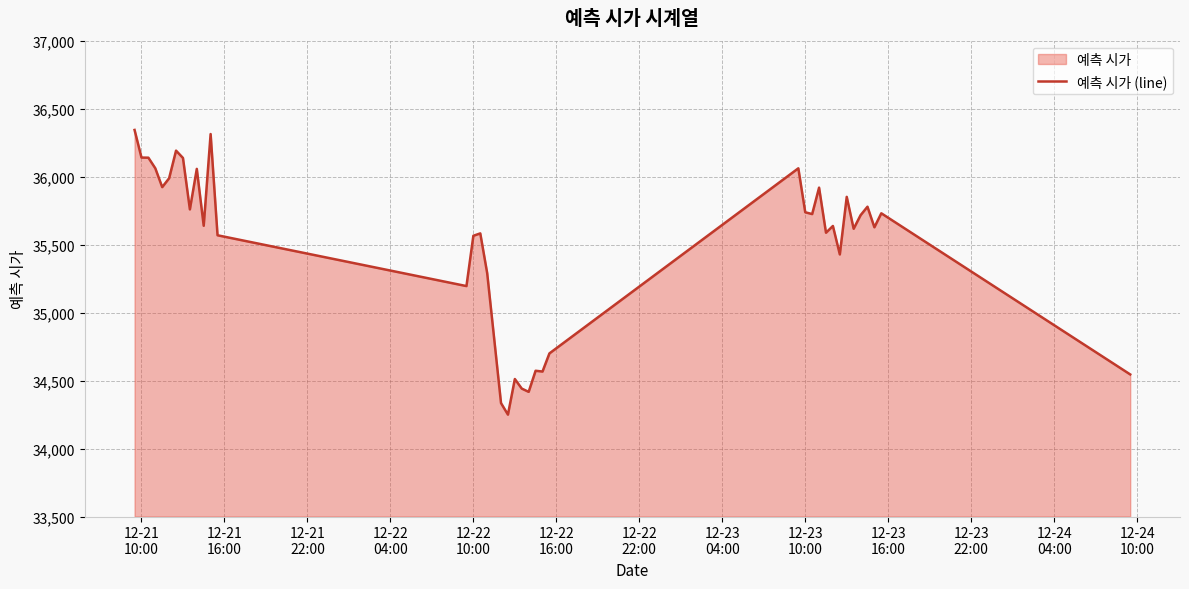

How many points are lower than both their immediate neighbors (excluding endpoints)?

12